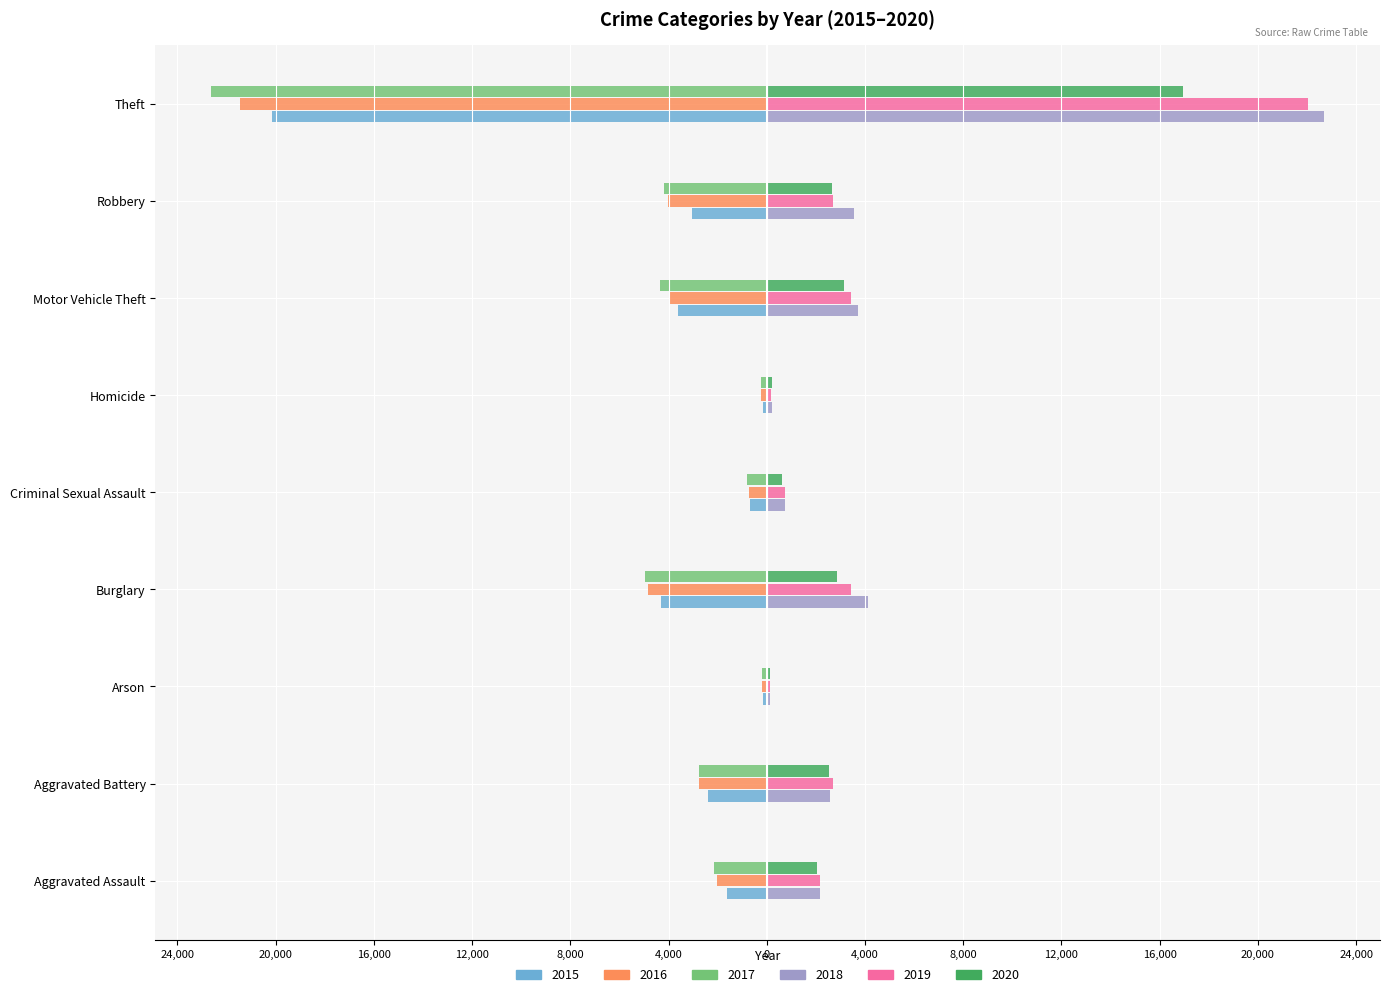

What are all the series names shown in the legend?

2015, 2016, 2017, 2018, 2019, 2020